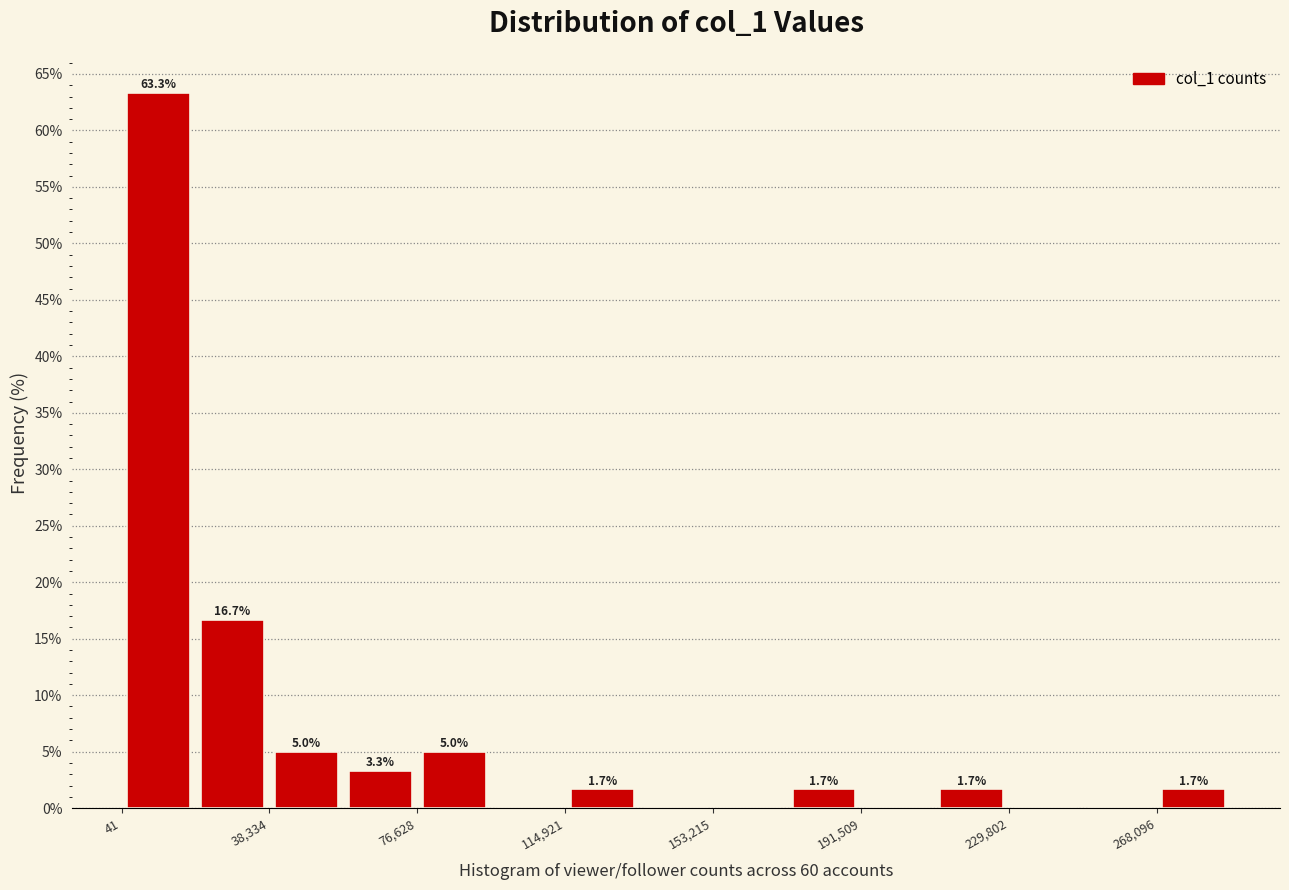

Around what value on the x-axis is the tallest bar? Give the approximate position of its centre, as read against the axis.

10000